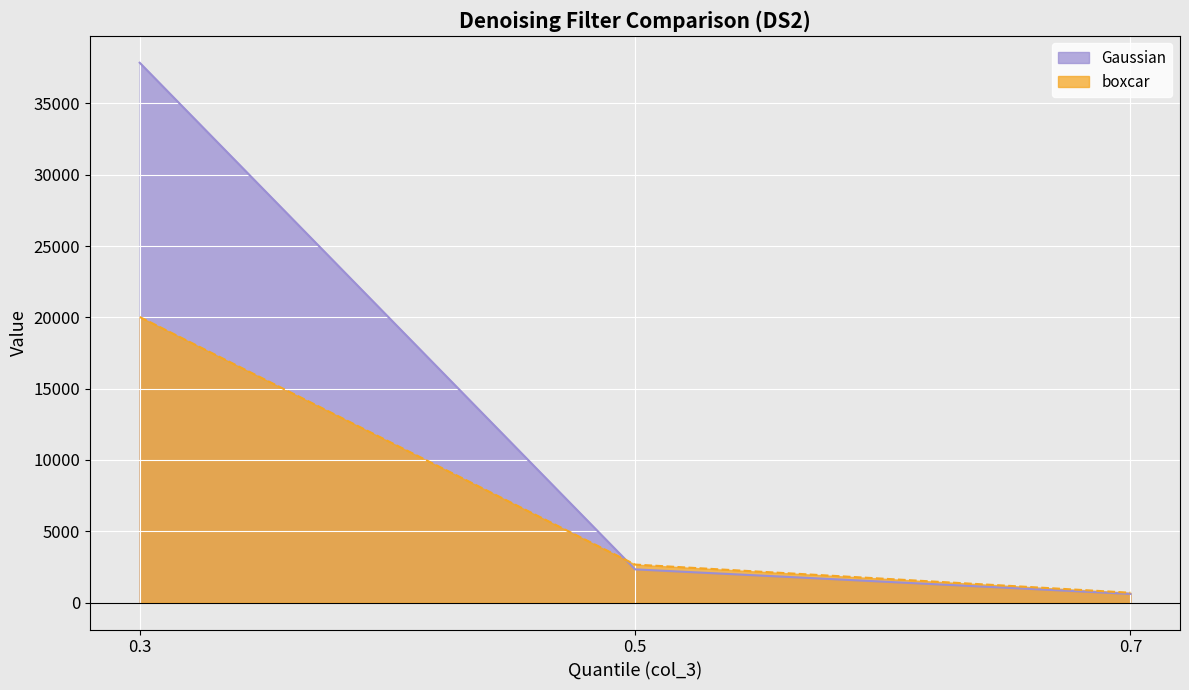

What are all the series names shown in the legend?

Gaussian, boxcar